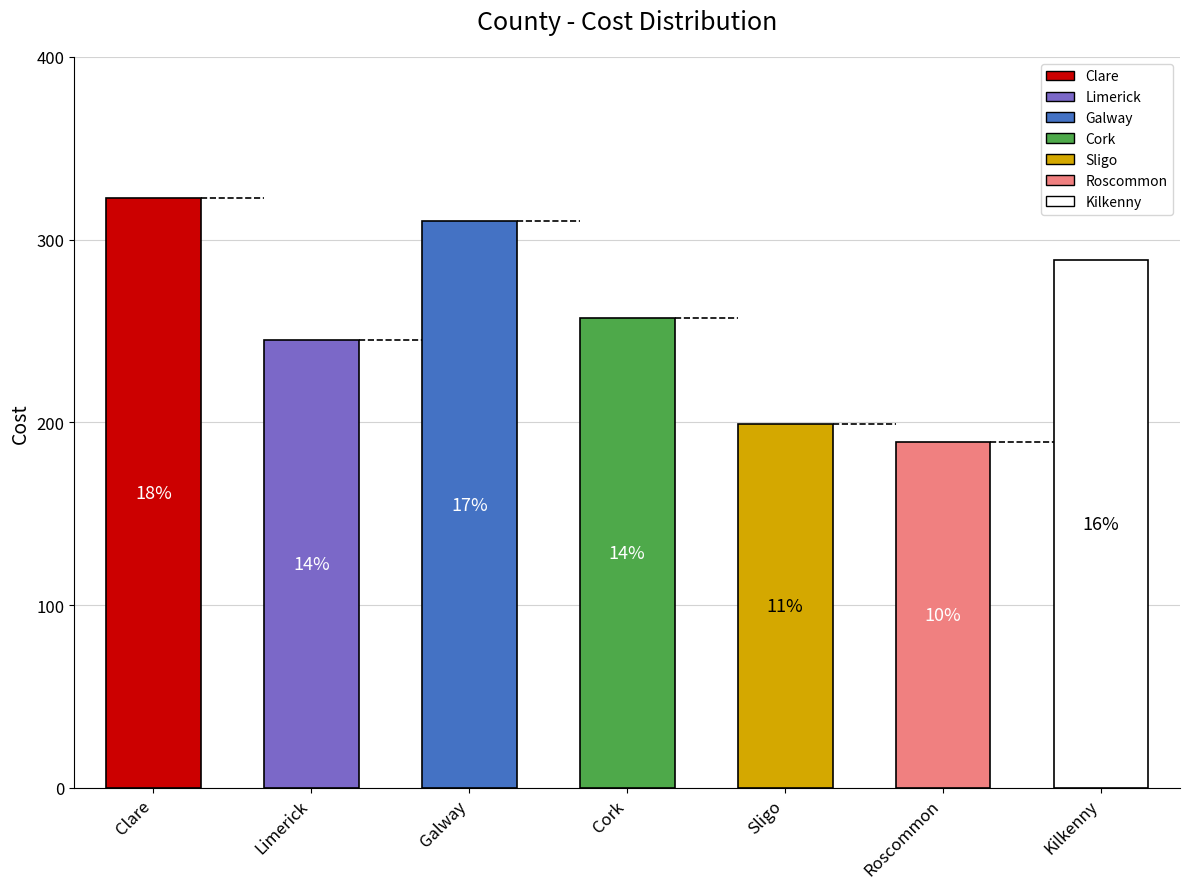

Rank the categories by value from lowest to highest.

Roscommon, Sligo, Limerick, Cork, Kilkenny, Galway, Clare